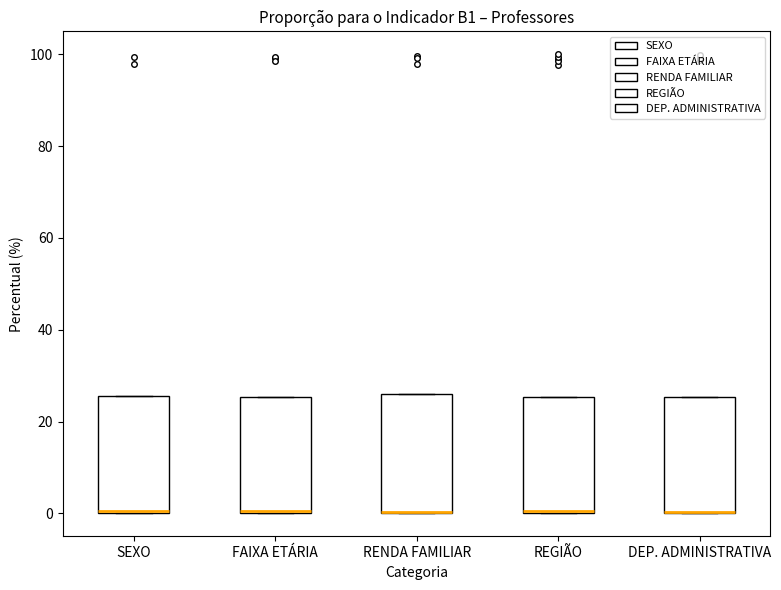

Reading left to right, read every box against the y-axis: the position of its median line, the range the box covers, and the ends of its whiskers. The values are not printed on the chart, so give them approximately, as read against the axis.

SEXO: median 0 (drawn on the box's lower edge), box 0 to 26, whiskers 0 to 26
FAIXA ETÁRIA: median 0 (drawn on the box's lower edge), box 0 to 26, whiskers 0 to 26
RENDA FAMILIAR: median 0 (drawn on the box's lower edge), box 0 to 26, whiskers 0 to 26
REGIÃO: median 0 (drawn on the box's lower edge), box 0 to 26, whiskers 0 to 26
DEP. ADMINISTRATIVA: median 0 (drawn on the box's lower edge), box 0 to 26, whiskers 0 to 26